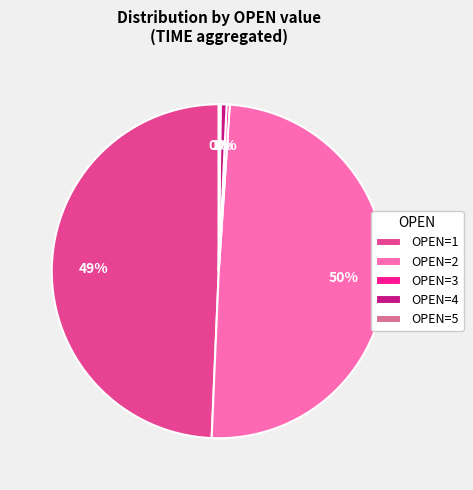

True or false: OPEN=1 accounts for 49% of the total.

True